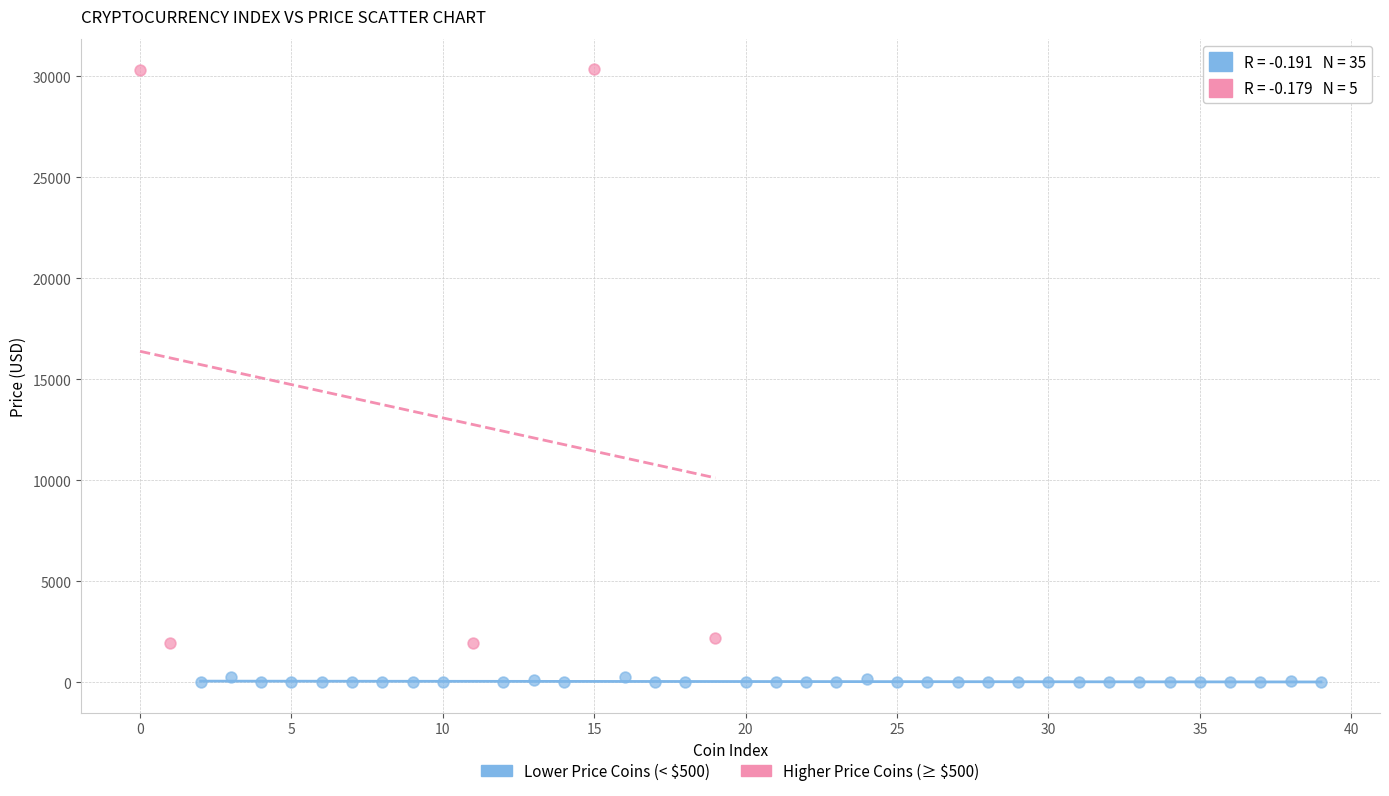

Which series contains the lowest Y value?

Lower Price Coins (< $500)